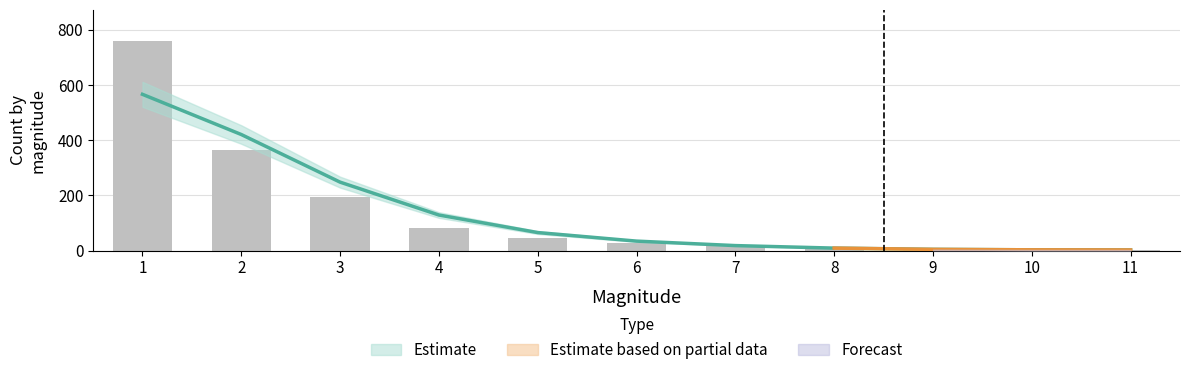

What is the difference between the second highest and minimum values?

361